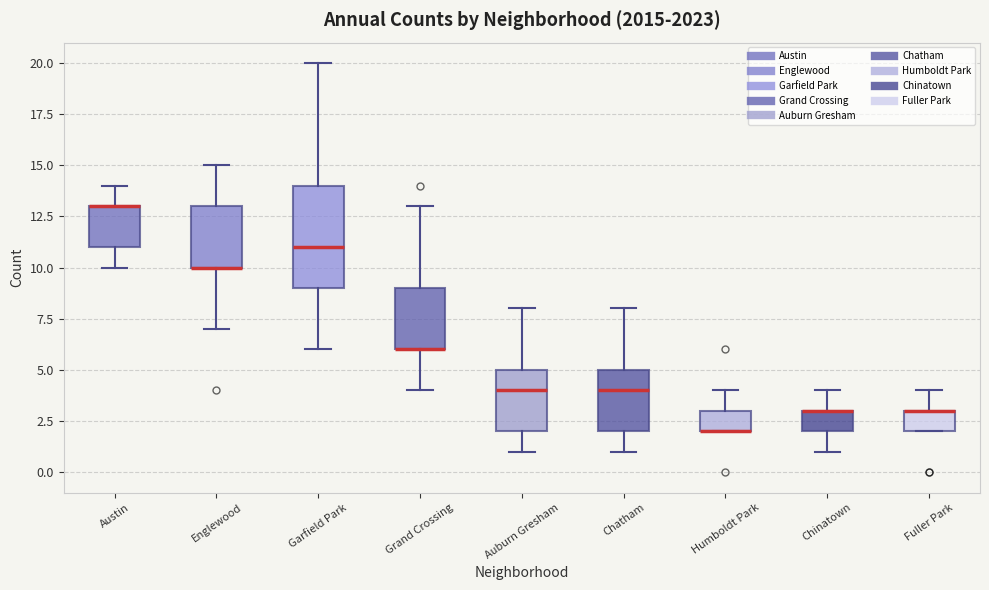

Reading left to right, read every box against the y-axis: the position of its median line, the range the box covers, and the ends of its whiskers. The values are not printed on the chart, so give them approximately, as read against the axis.

Austin: median 13 (drawn on the box's upper edge), box 11 to 13, whiskers 10 to 14
Englewood: median 10 (drawn on the box's lower edge), box 10 to 13, whiskers 7 to 15
Garfield Park: median 11, box 9 to 14, whiskers 6 to 20
Grand Crossing: median 6 (drawn on the box's lower edge), box 6 to 9, whiskers 4 to 13
Auburn Gresham: median 4, box 2 to 5, whiskers 1 to 8
Chatham: median 4, box 2 to 5, whiskers 1 to 8
Humboldt Park: median 2 (drawn on the box's lower edge), box 2 to 3, whiskers 2 to 4
Chinatown: median 3 (drawn on the box's upper edge), box 2 to 3, whiskers 1 to 4
Fuller Park: median 3 (drawn on the box's upper edge), box 2 to 3, whiskers 2 to 4